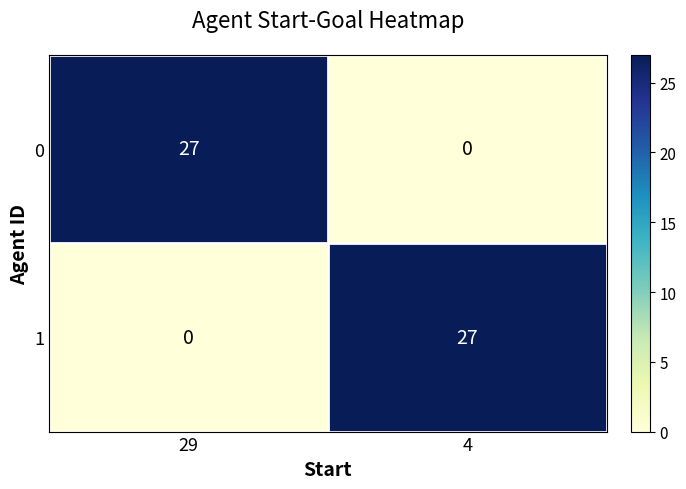

What is the spread (max minus min) of values at 4?

27